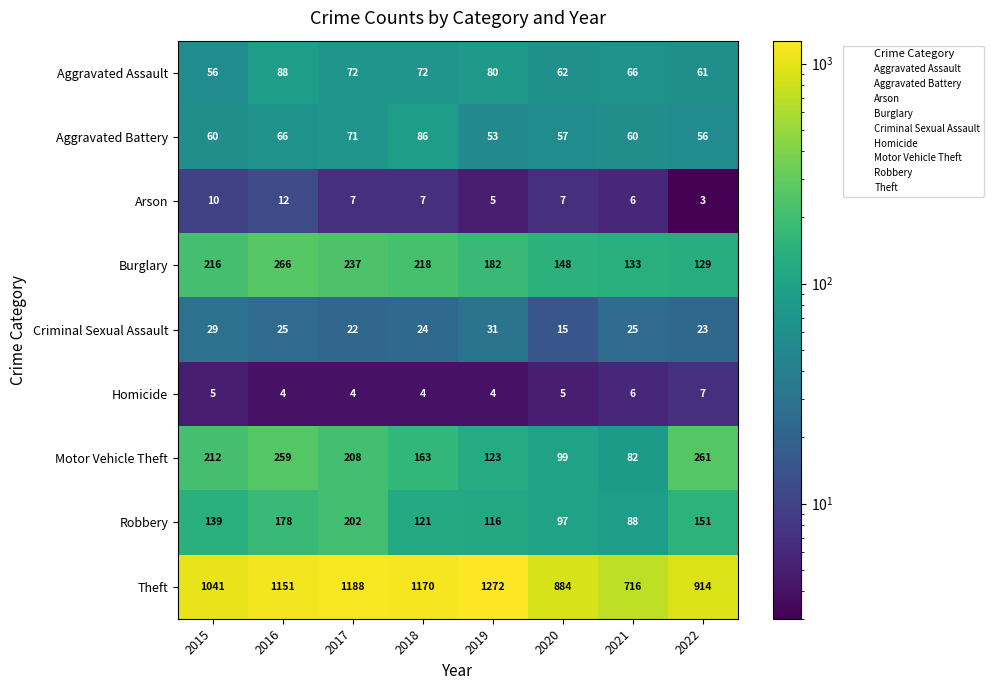

What is the approximate value of Burglary at 2022, to the nearest 50?

150